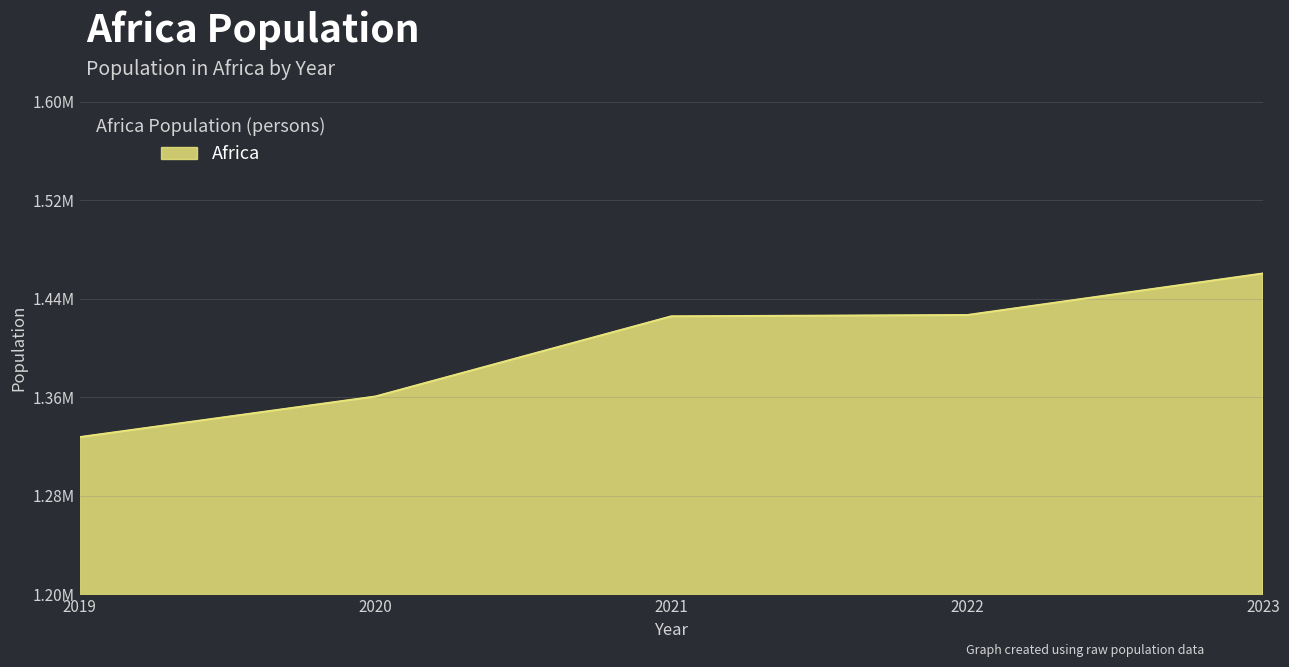

Is this an area chart (filled region under the line)?

Yes